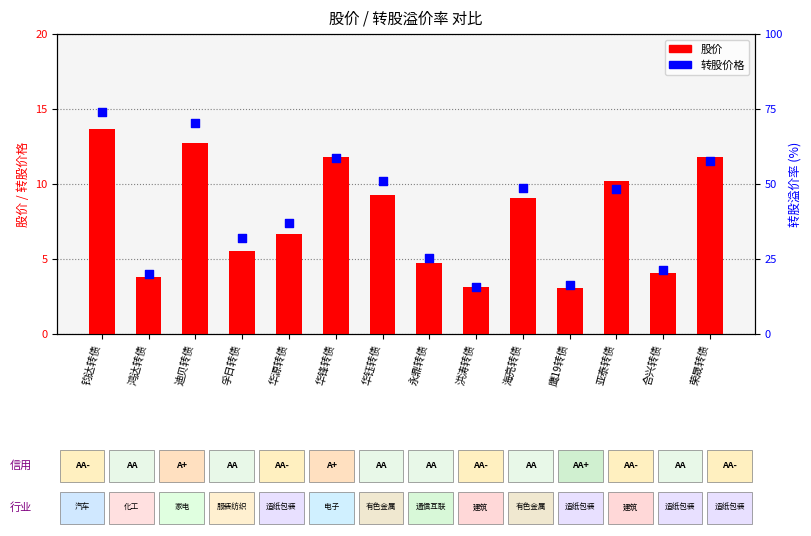

What are all the series names shown in the legend?

股价, 转股价格